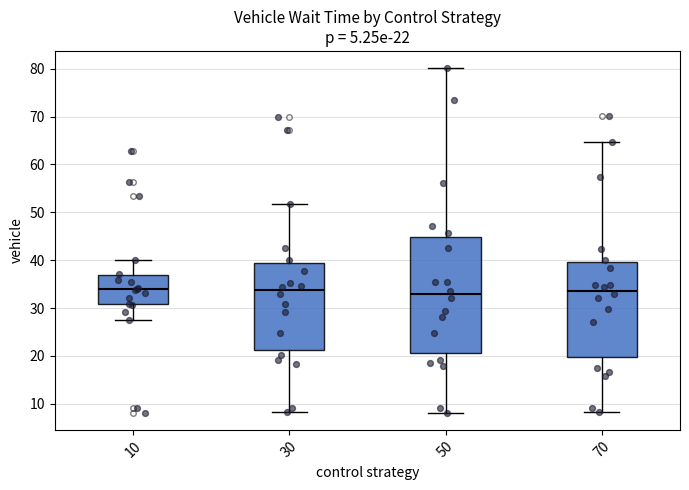

Comparing the boxes themselves (not the whiskers), which one is the tallest?

50